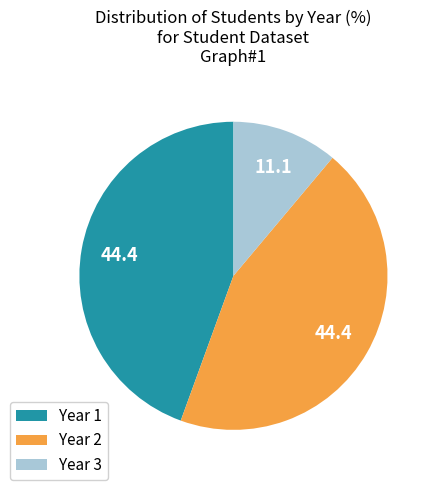

Is Year 1 the majority of the pie?

No